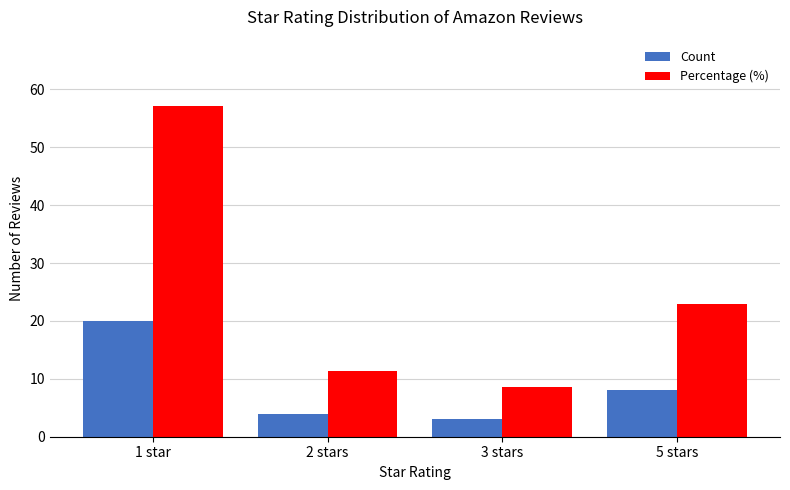

Rank the categories by Percentage (%) value from highest to lowest.

1 star, 5 stars, 2 stars, 3 stars